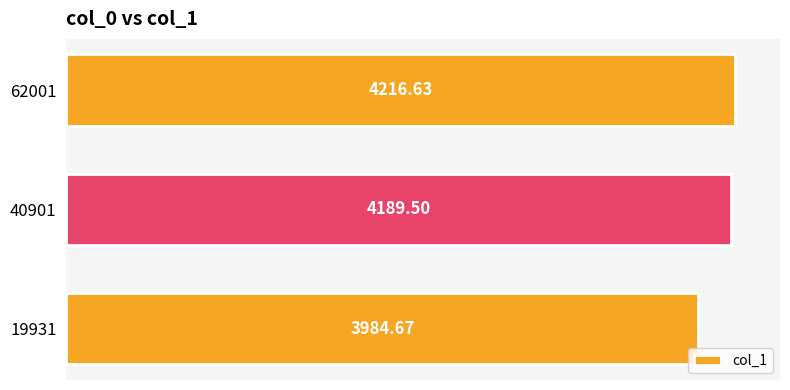

What is the difference between the maximum and minimum values?

232.0